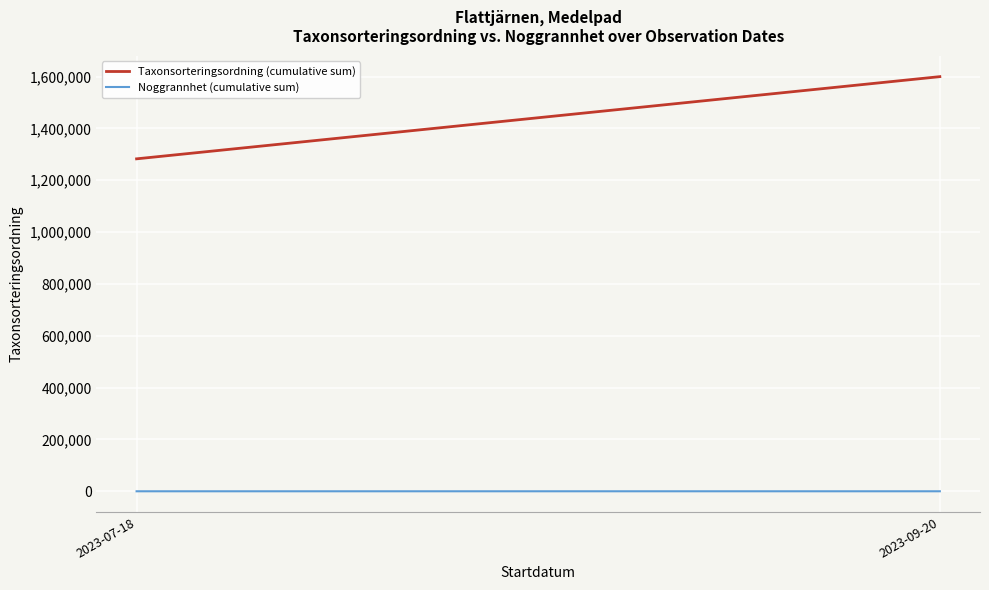

Rank the categories by Taxonsorteringsordning (cumulative sum) value from highest to lowest.

2023-09-20, 2023-07-18